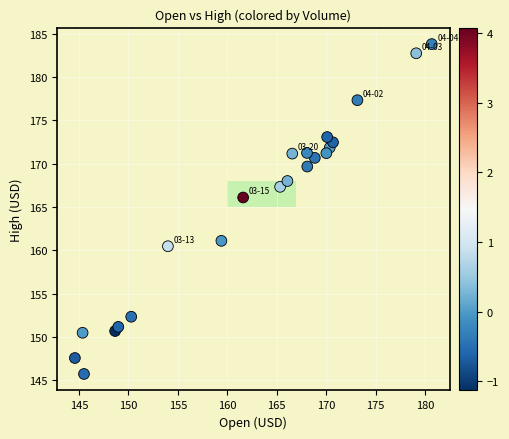

What is the range of Y values (max minus min)?

38.0